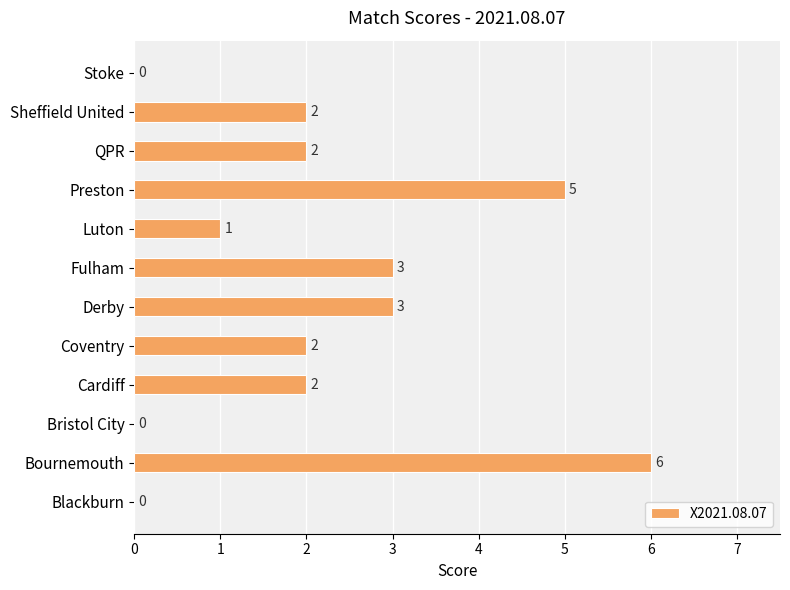

What is the maximum value shown in the chart?

6